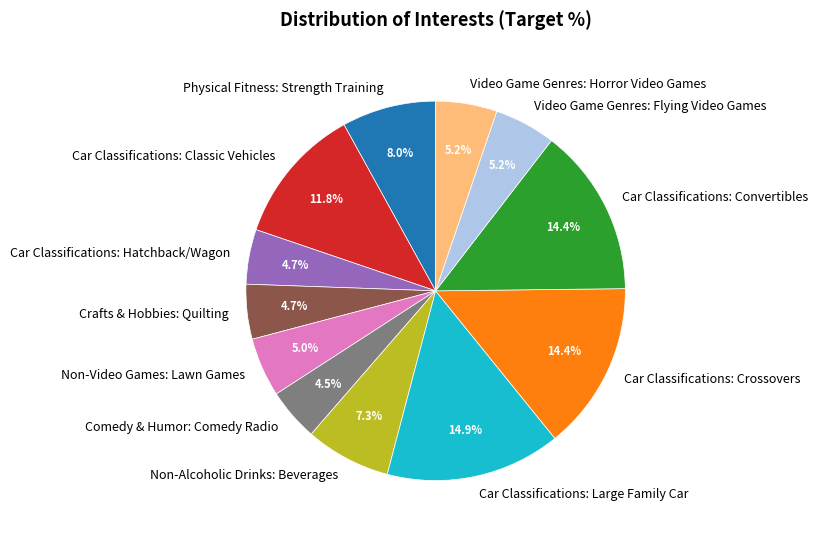

True or false: Non-Video Games: Lawn Games accounts for 5% of the total.

True